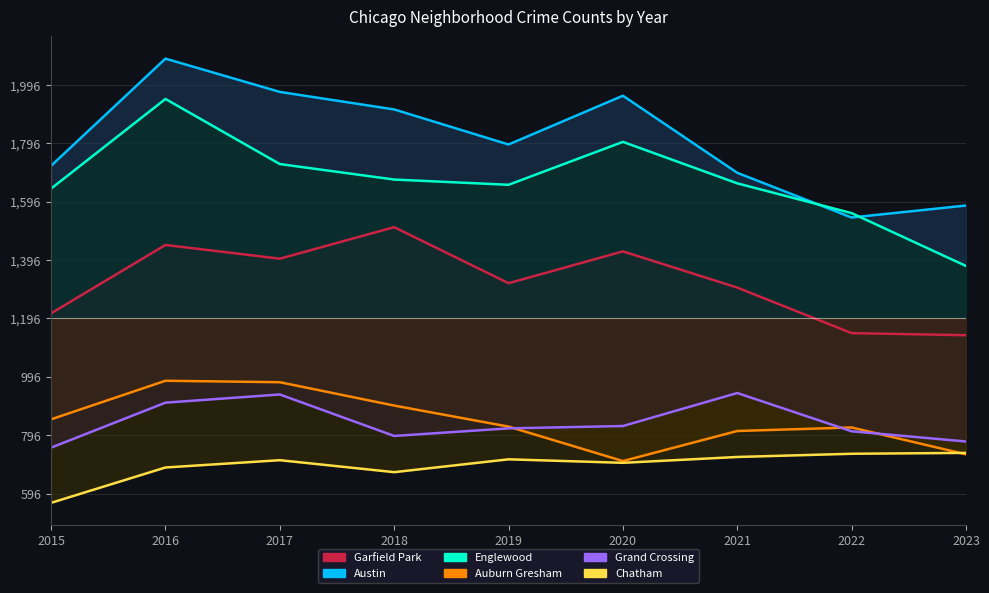

At which category is the sum across all series the highest?

2016